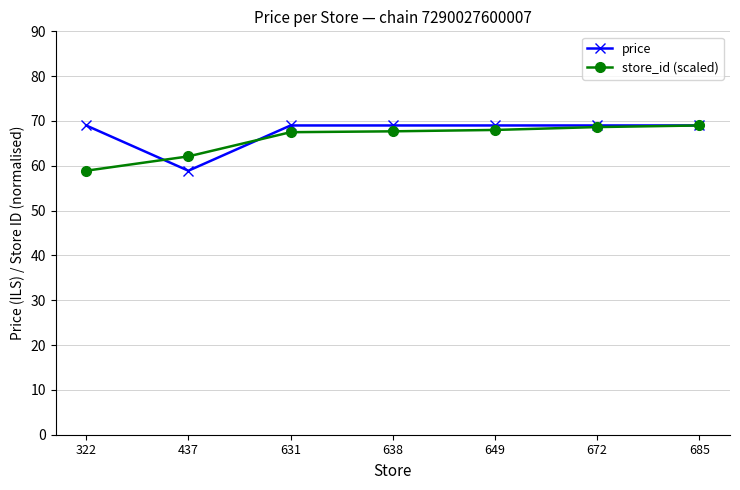

What is the spread (max minus min) of values at 649?

1.0